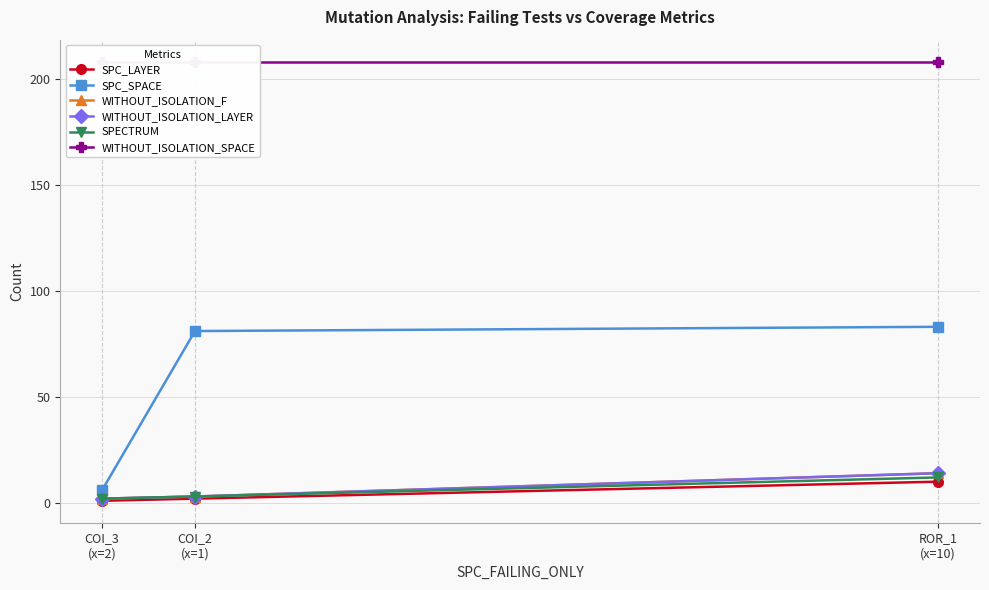

What is the sum of all WITHOUT_ISOLATION_LAYER values?

19